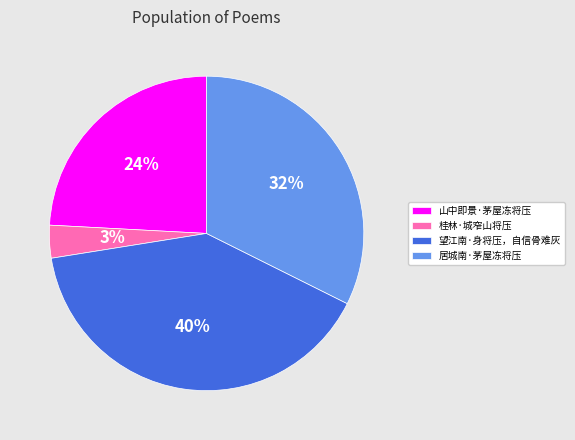

Rank the categories by value from lowest to highest.

桂林·城窄山将压, 山中即景·茅屋冻将压, 居城南·茅屋冻将压, 望江南·身将压，自信骨难灰